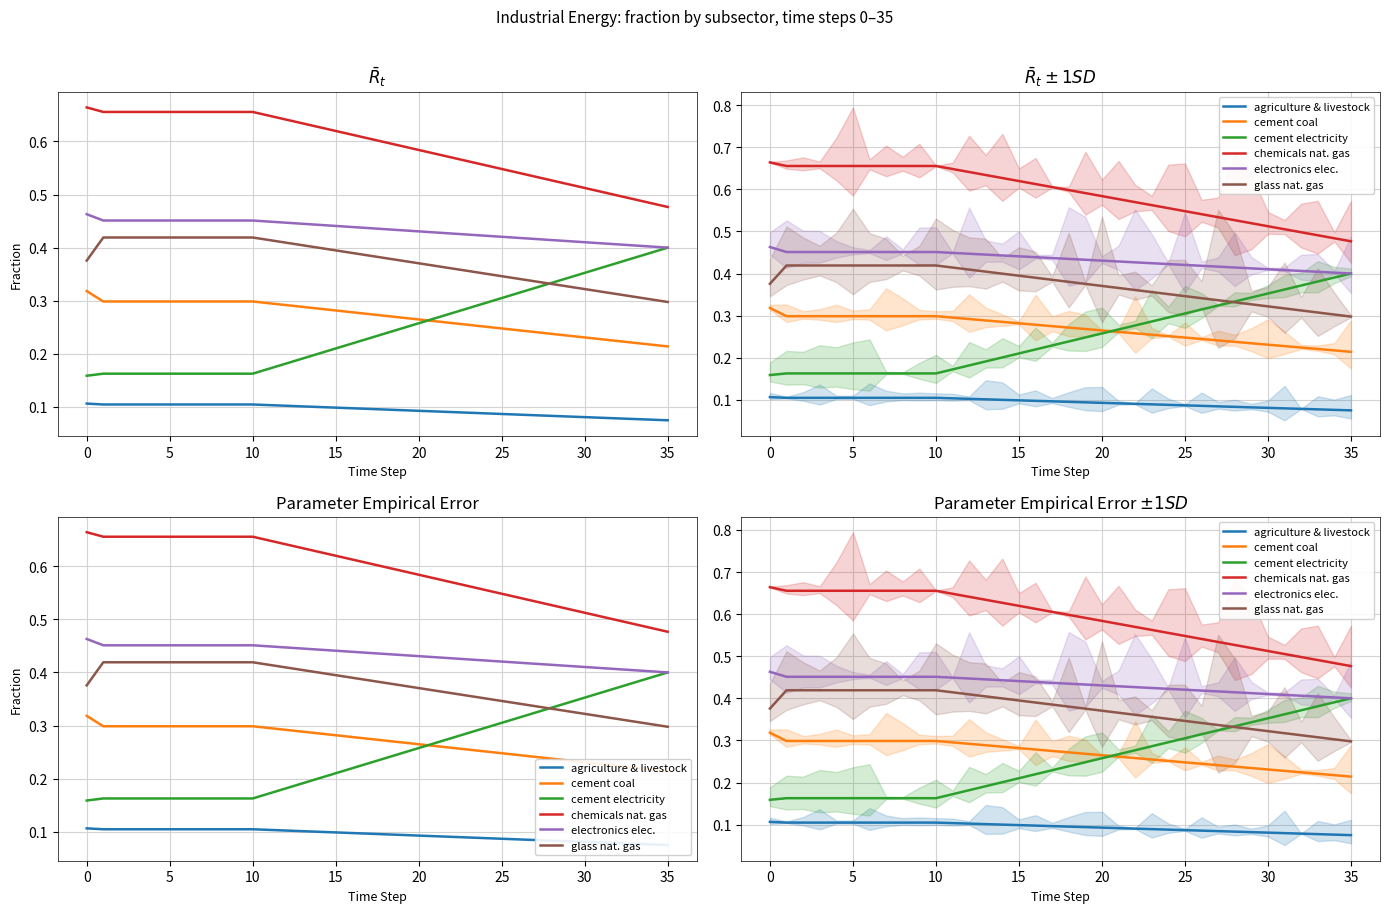

True or false: cement coal and glass nat. gas intersect in this chart.

False